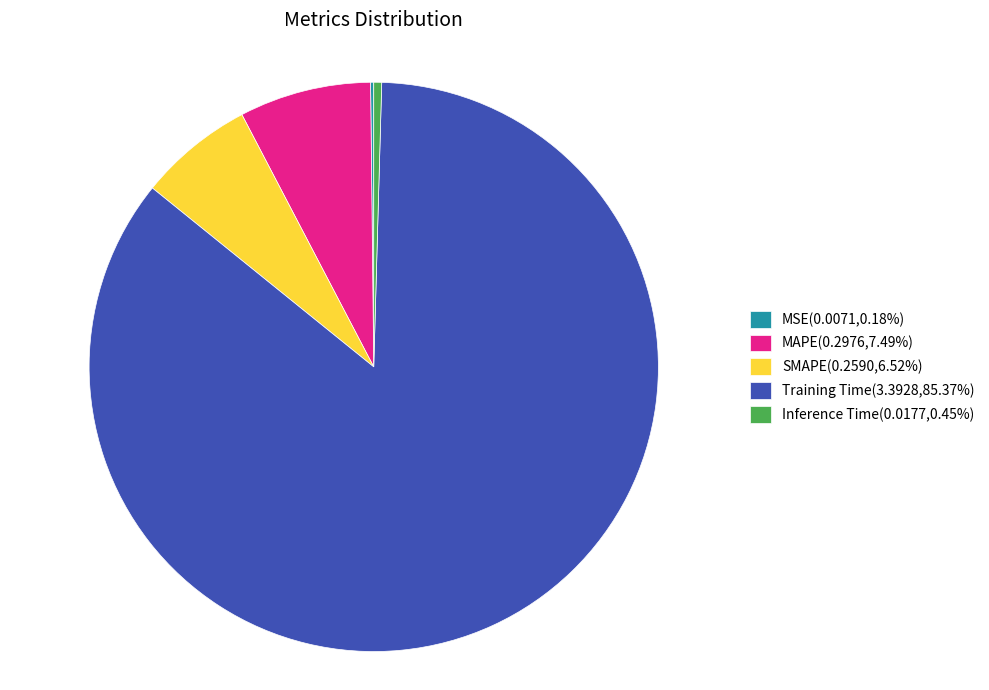

Does any single category account for the majority?

Yes